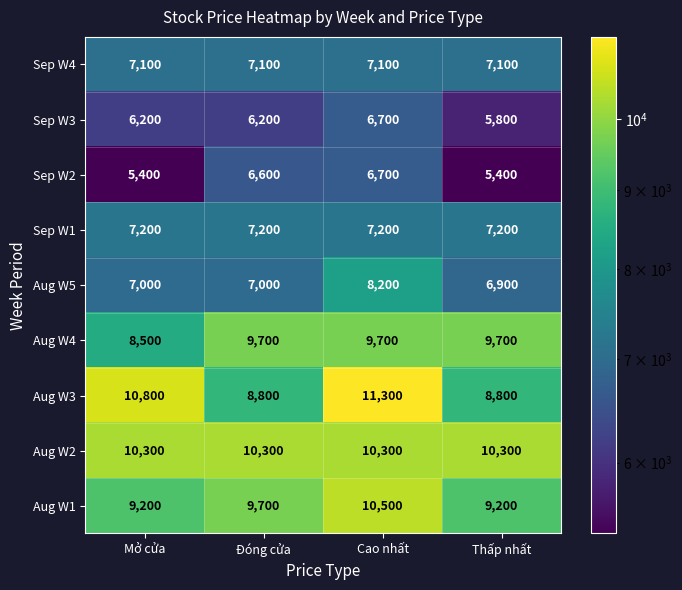

The value of Sep W1 at Cao nhất is 12121. True or false?

False